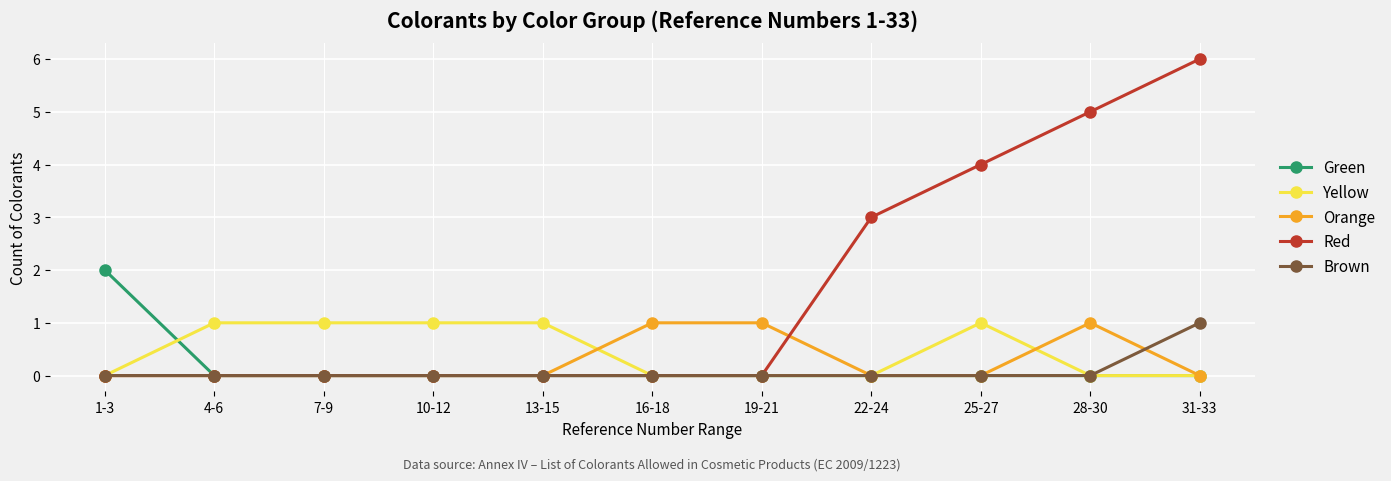

Which series has the widest spread of values?

Red